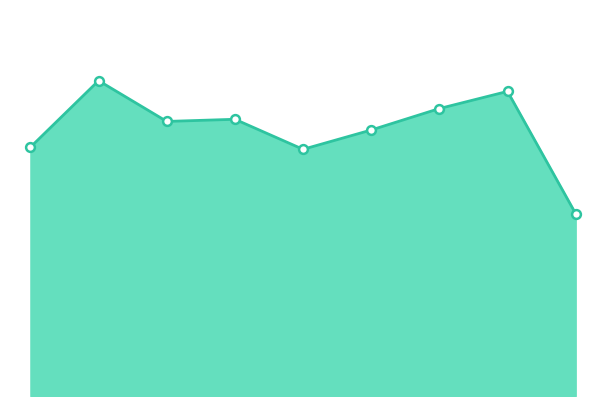

Does the chart have visible grid lines?

No